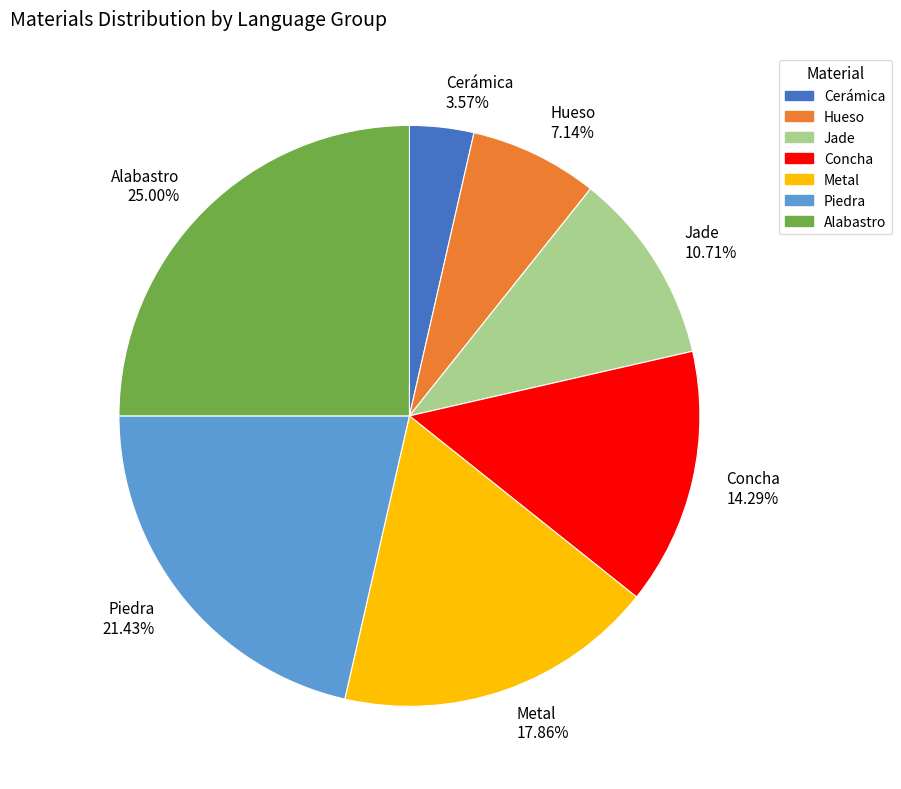

True or false: Piedra accounts for 10% of the total.

False